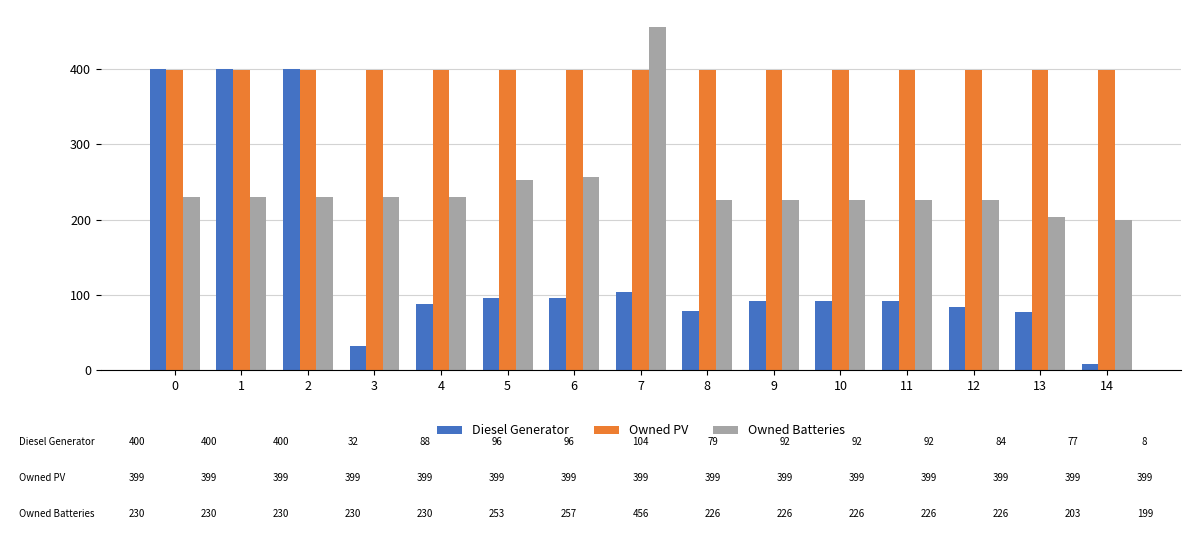

Which series changed the most between 9 and 12?

Diesel Generator